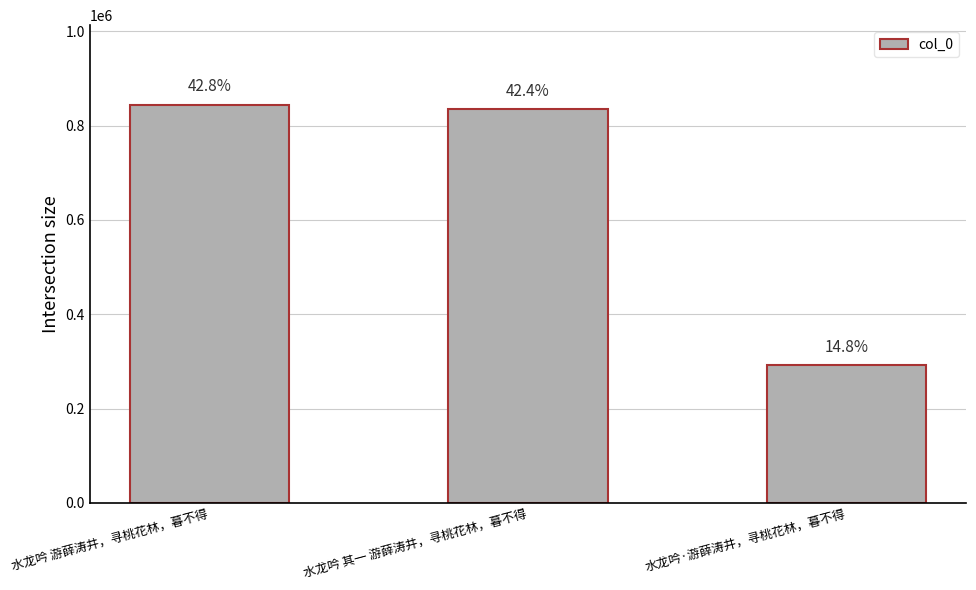

How many bars are there in total?

3